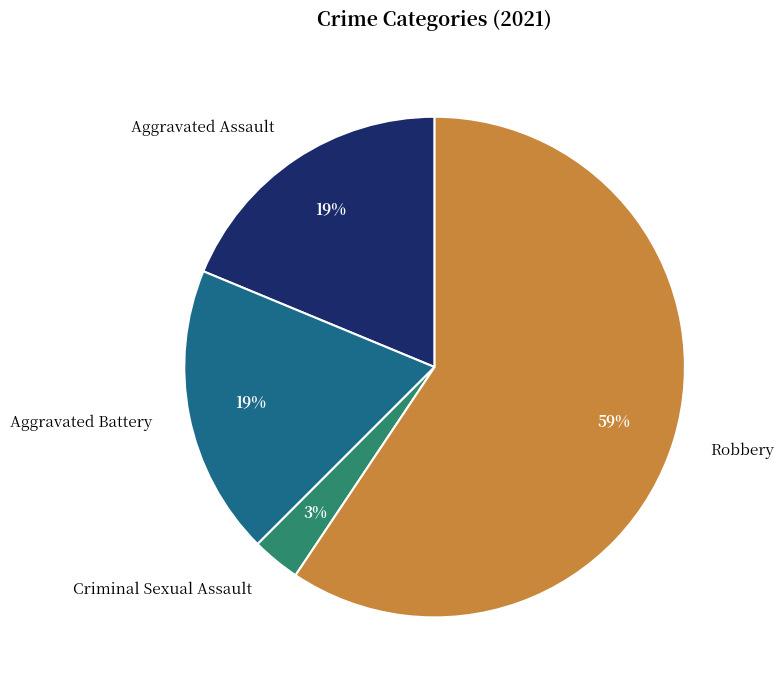

Do Aggravated Battery and Criminal Sexual Assault together represent more than half of the pie?

No